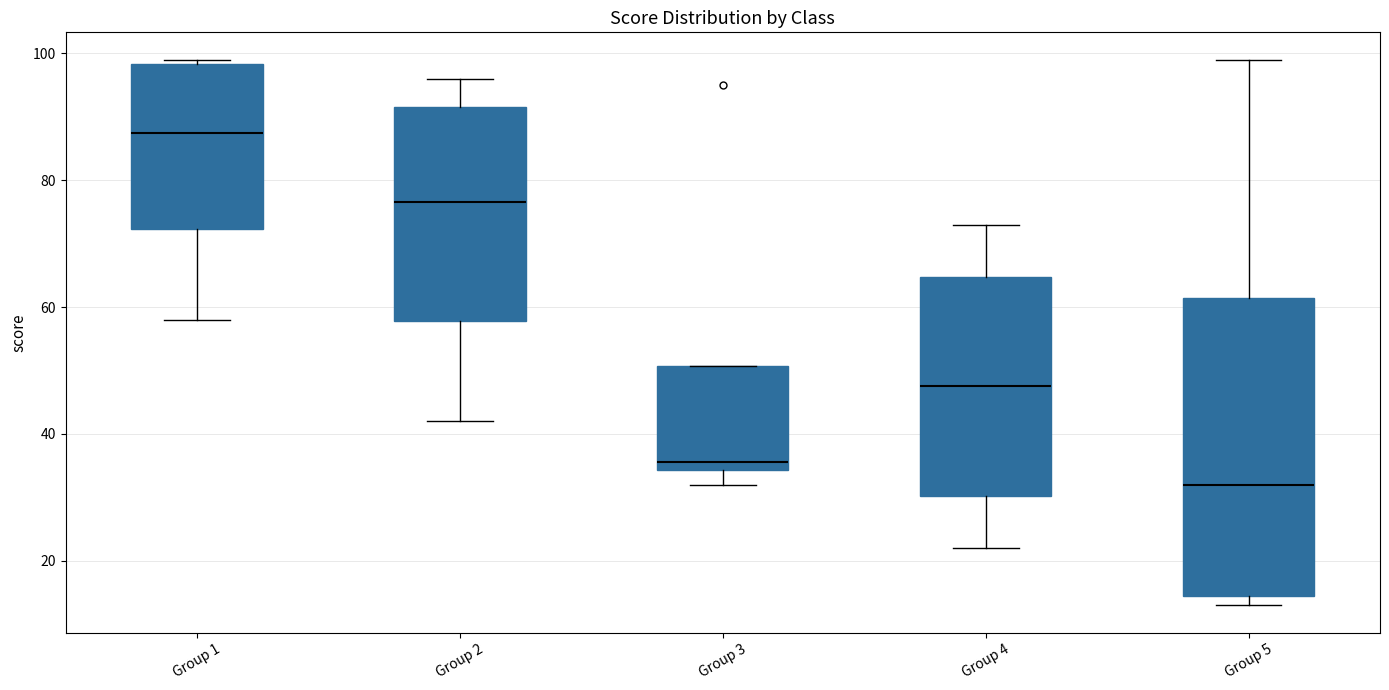

Where does the median line of the box for Group 5 sit on the y-axis? The values are not printed on the chart, so give them approximately, as read against the axis.

32